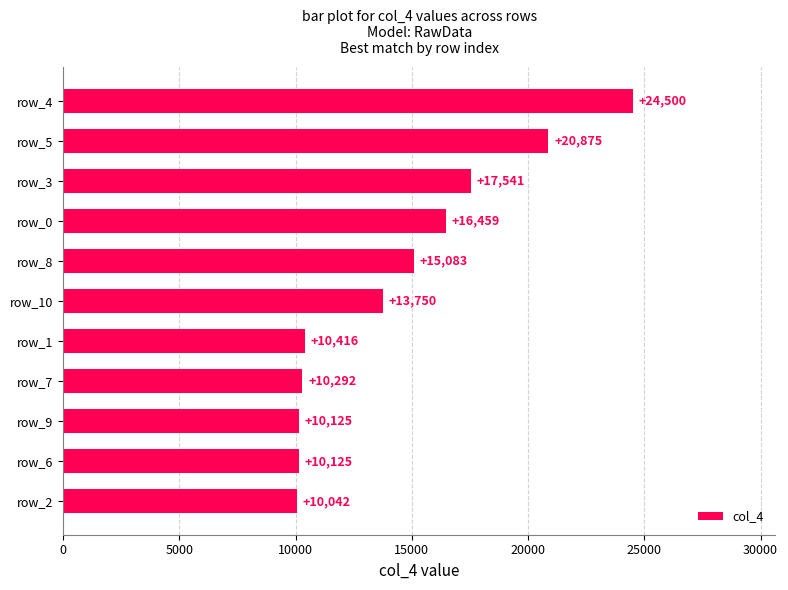

Are the bars grouped side by side (vs. stacked)?

No